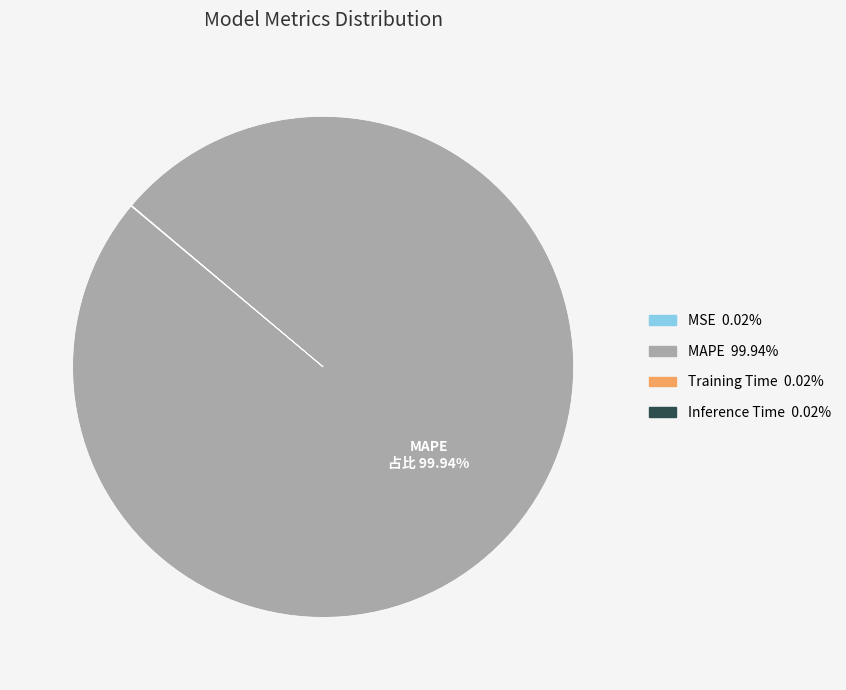

Is there a majority slice in this chart?

Yes